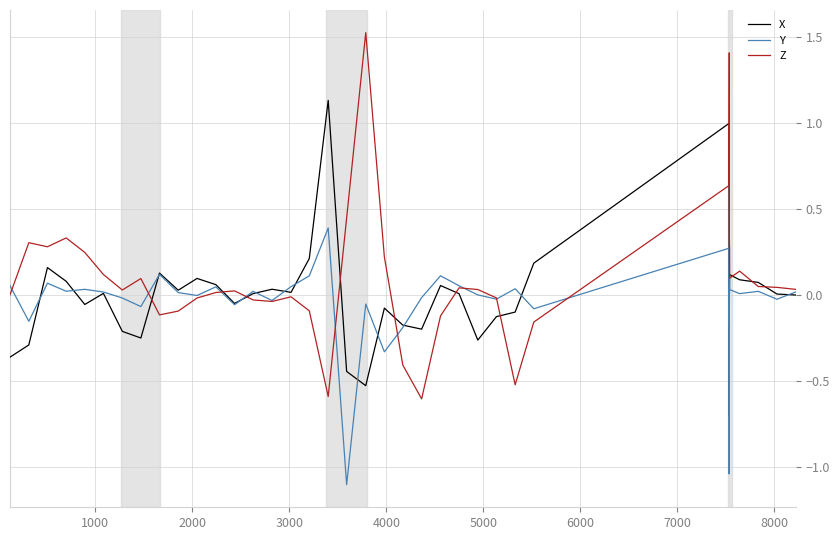

Rank the series by their maximum value, from lowest to highest.

Y, X, Z